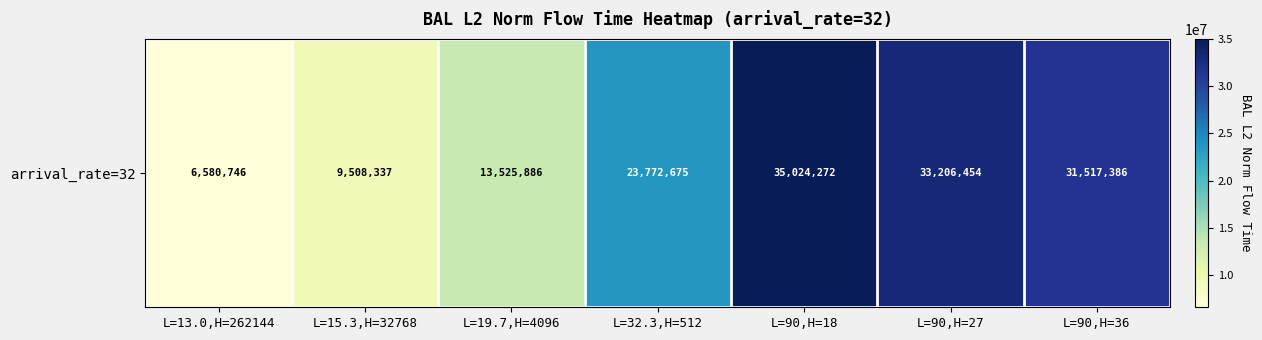

How many data points are above 23772675?

4